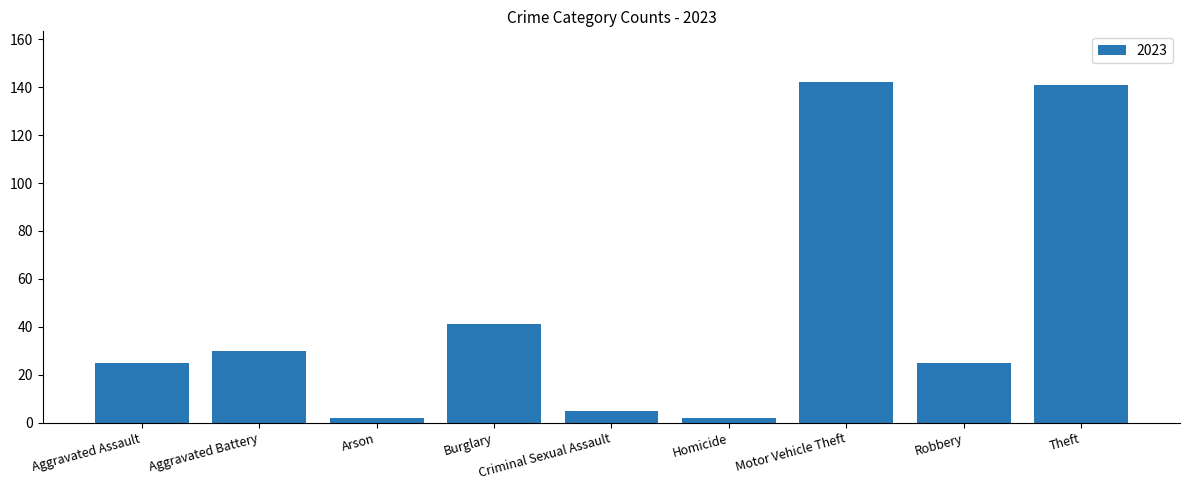

The value at Aggravated Assault is 25. True or false?

True